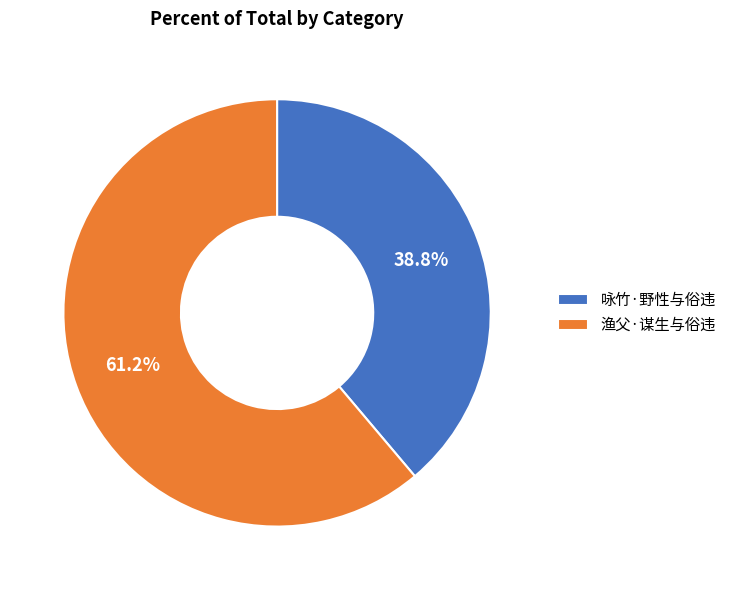

Which slice is the largest?

渔父·谋生与俗违